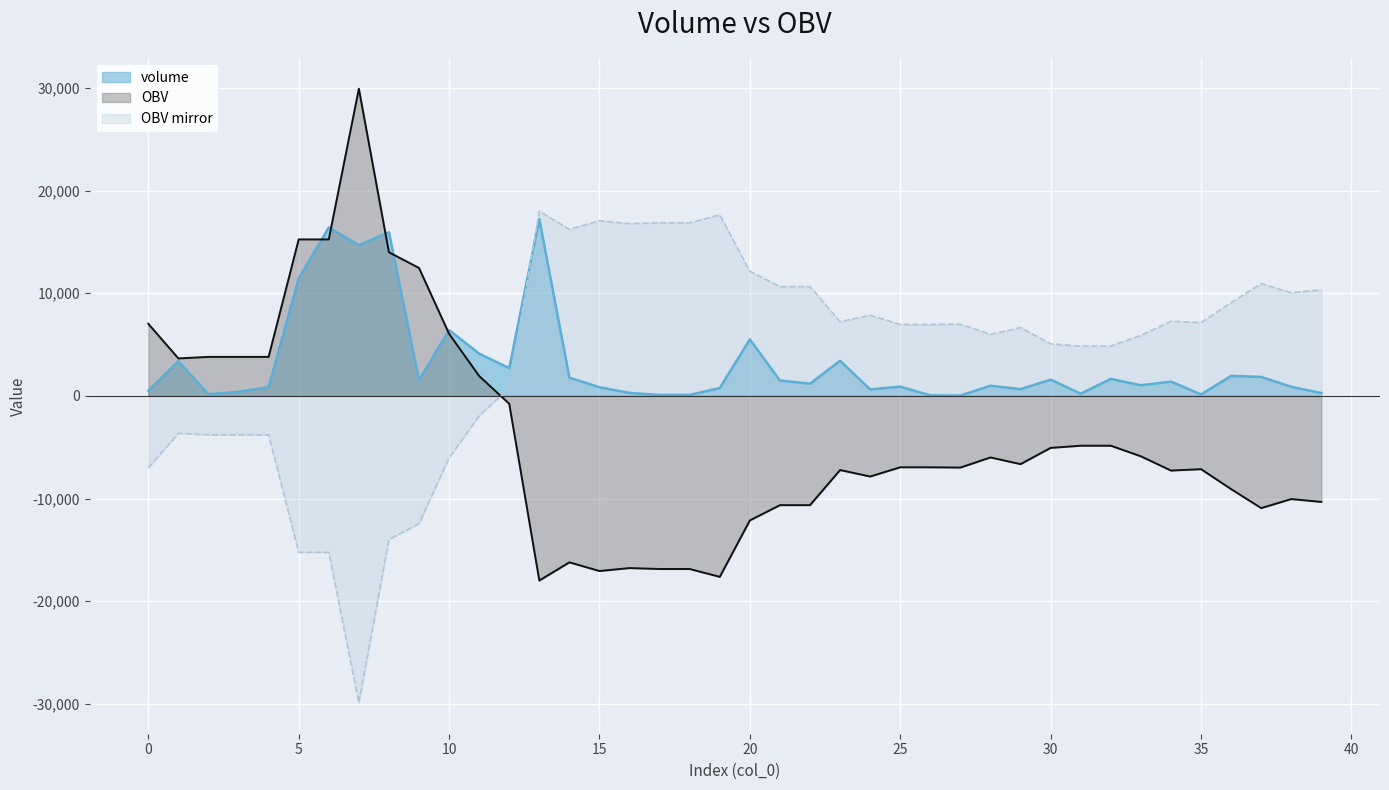

At 11, list the series in order from largest to smallest.

volume, OBV